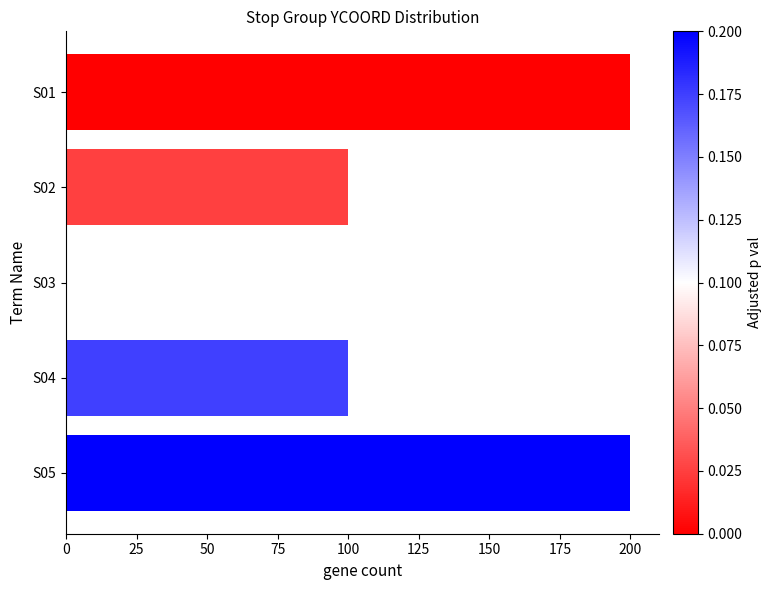

Is it true that the value at S01 is 358?

False